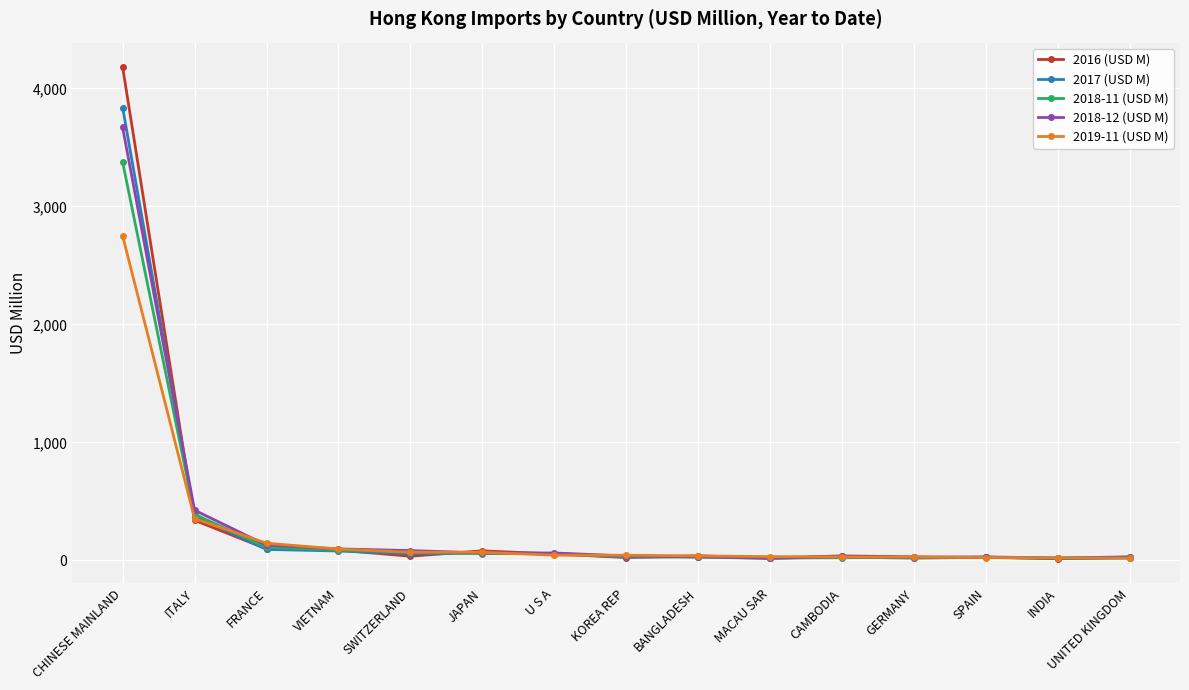

How many lines are shown in the chart?

5